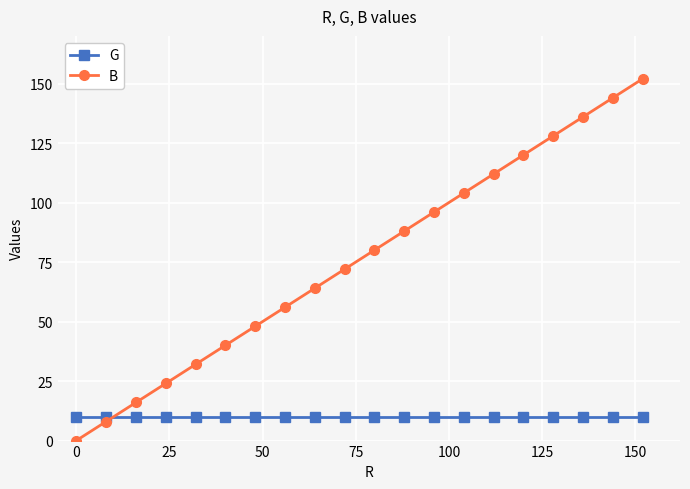

How many lines are shown in the chart?

2